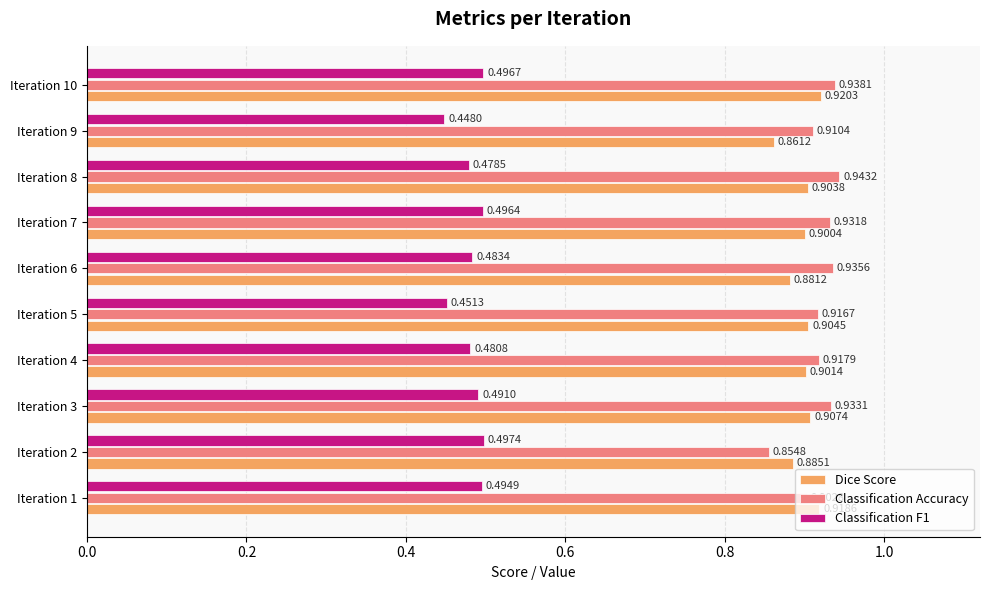

What is the total value across all series at Iteration 4?

2.3